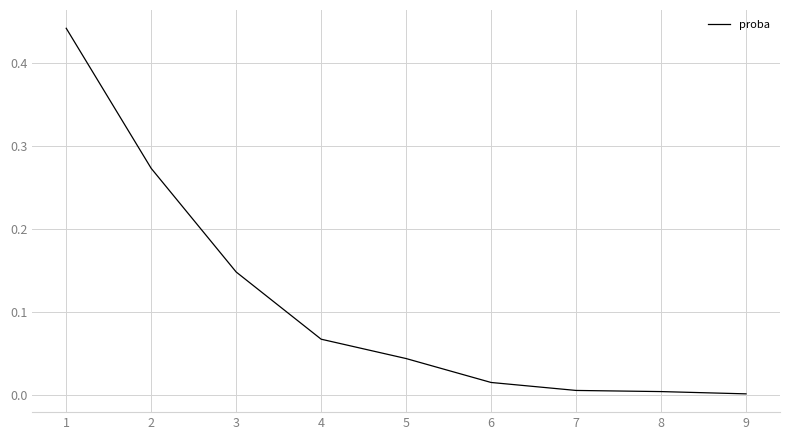

True or false: the data shows 0.0 at 5.

True